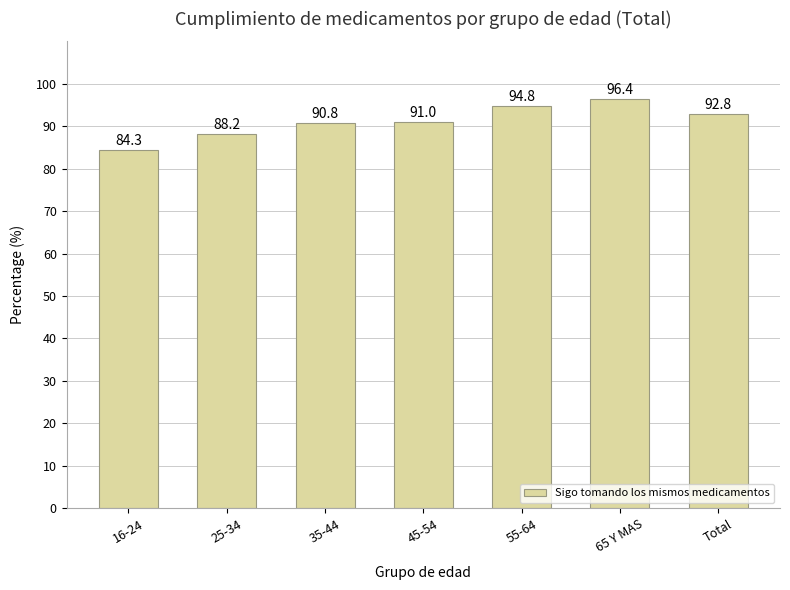

What position from the right is 35-44?

5